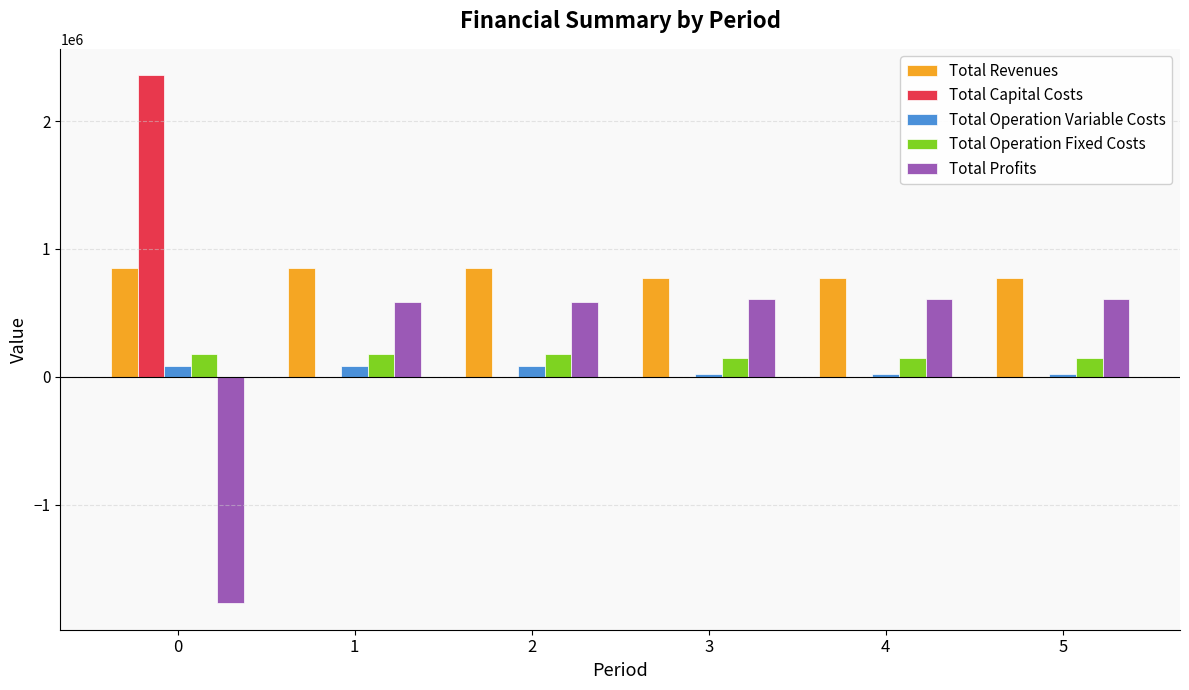

Which series has the largest total across all categories?

Total Revenues